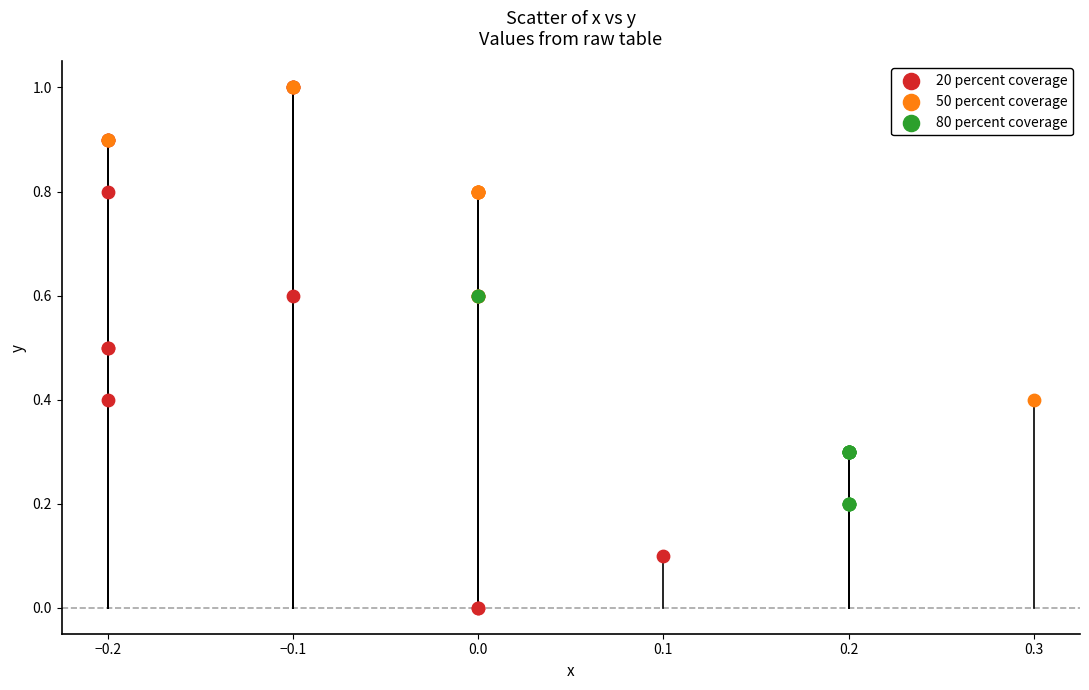

Which series reaches the minimum Y coordinate?

20 percent coverage